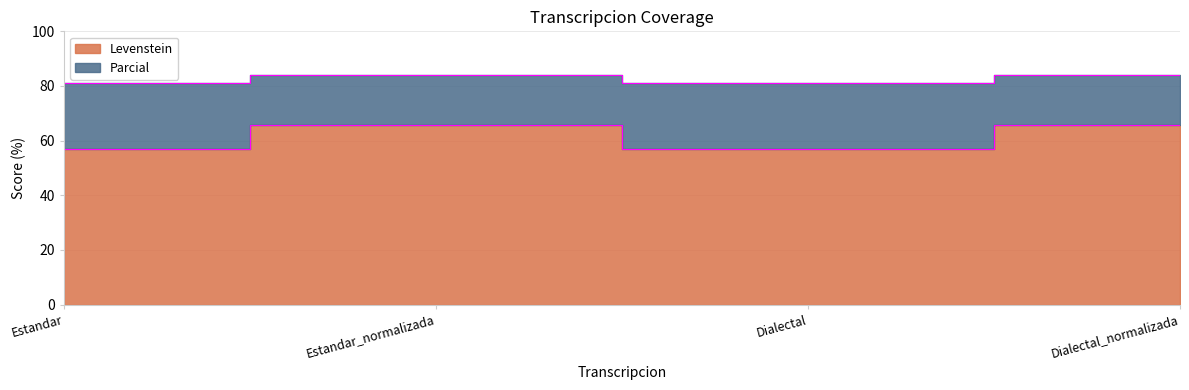

At which category is the sum across all series the highest?

Estandar_normalizada